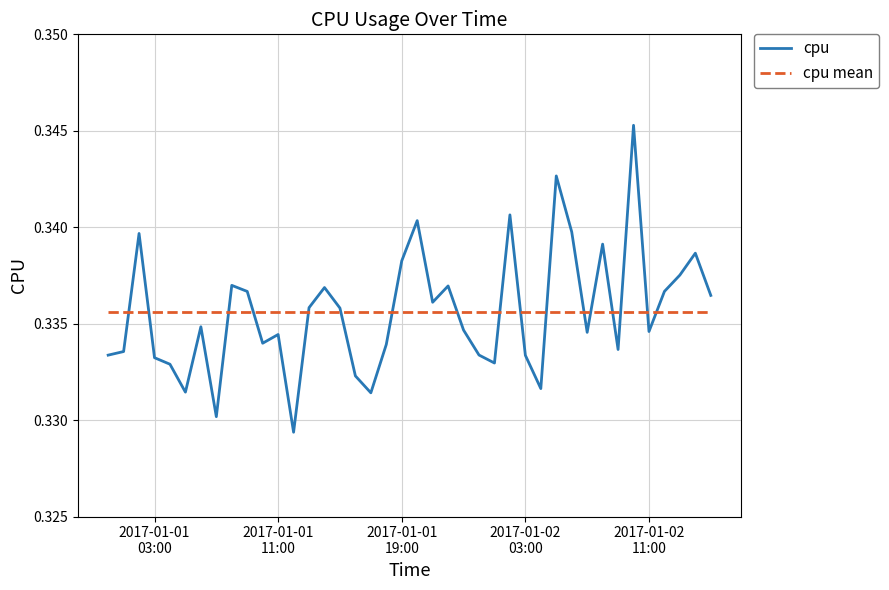

Rank the series by their maximum value, from lowest to highest.

cpu mean, cpu